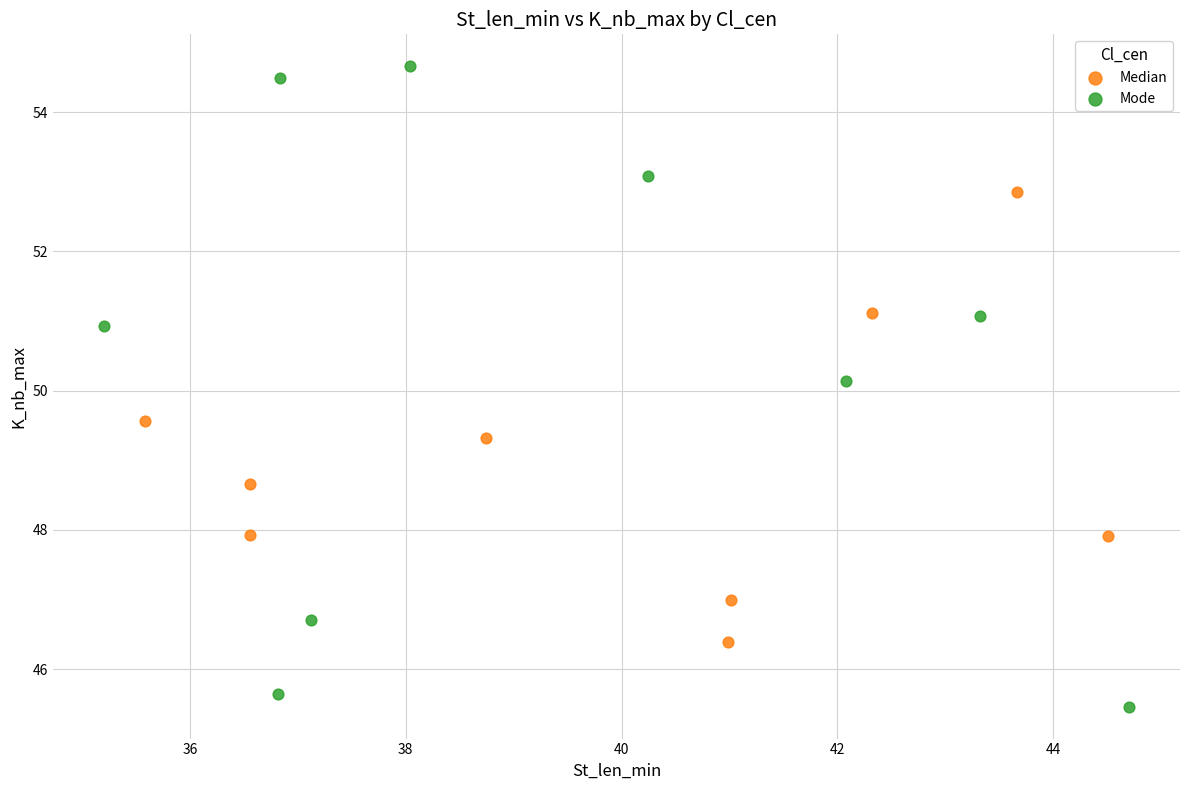

Which series contains the highest Y value?

Mode